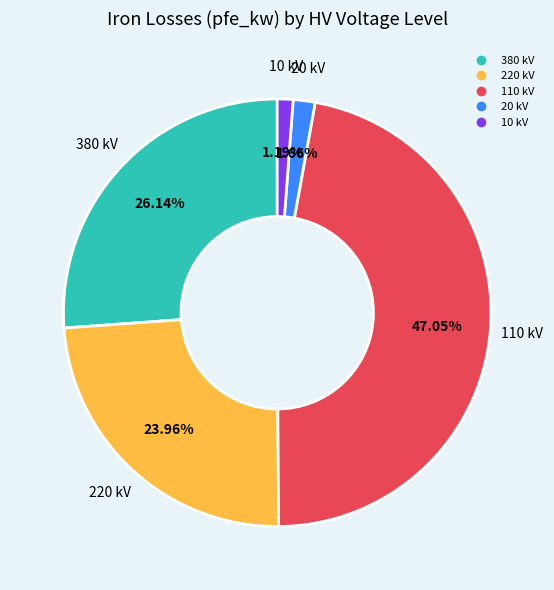

What is the ratio of the value at 10 to the value at 20?

0.7